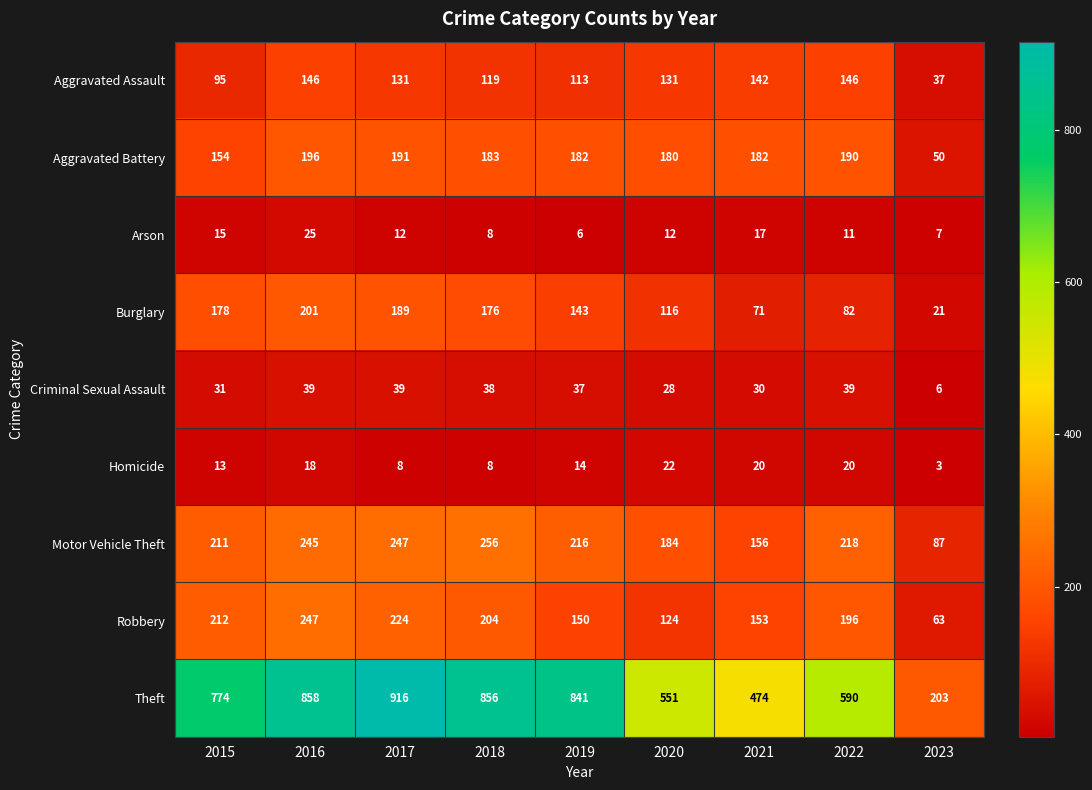

Is it true that Aggravated Battery equals 290 at 2017?

False